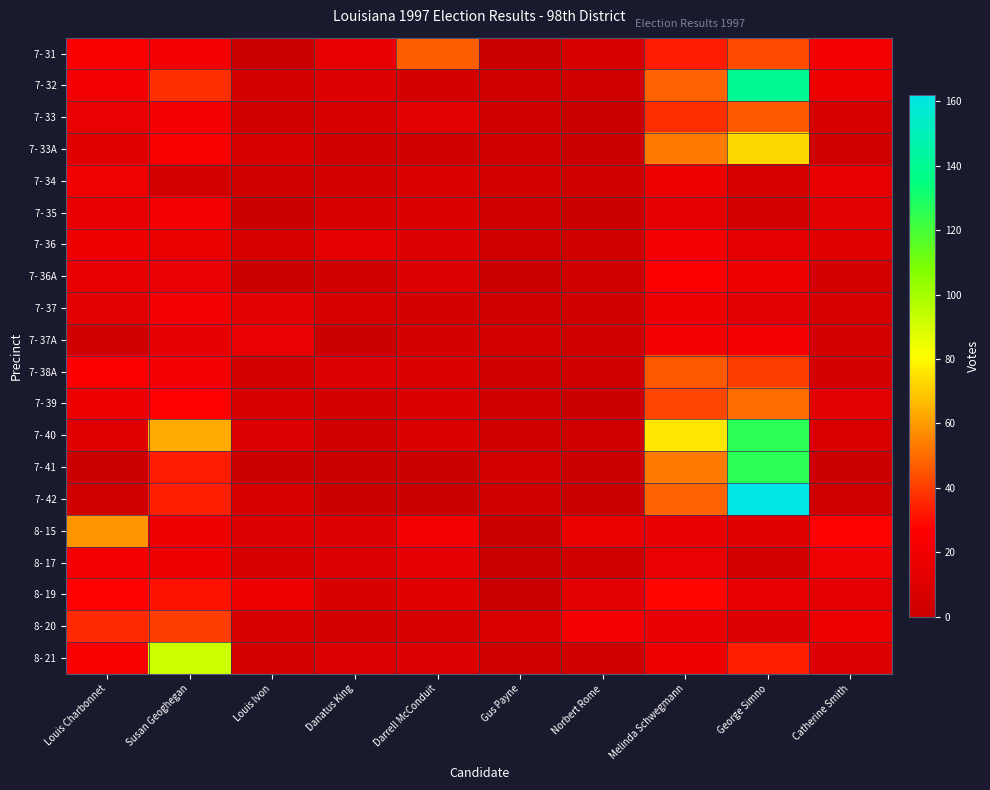

Between Louis Charbonnet and Susan Geoghegan, which is larger?

Louis Charbonnet